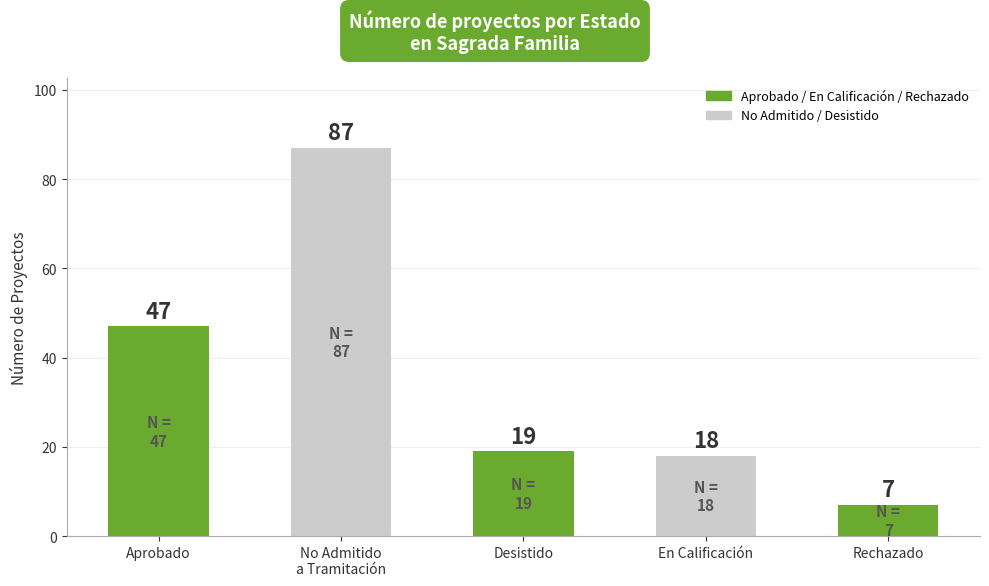

Where does the data first go above 19?

Aprobado